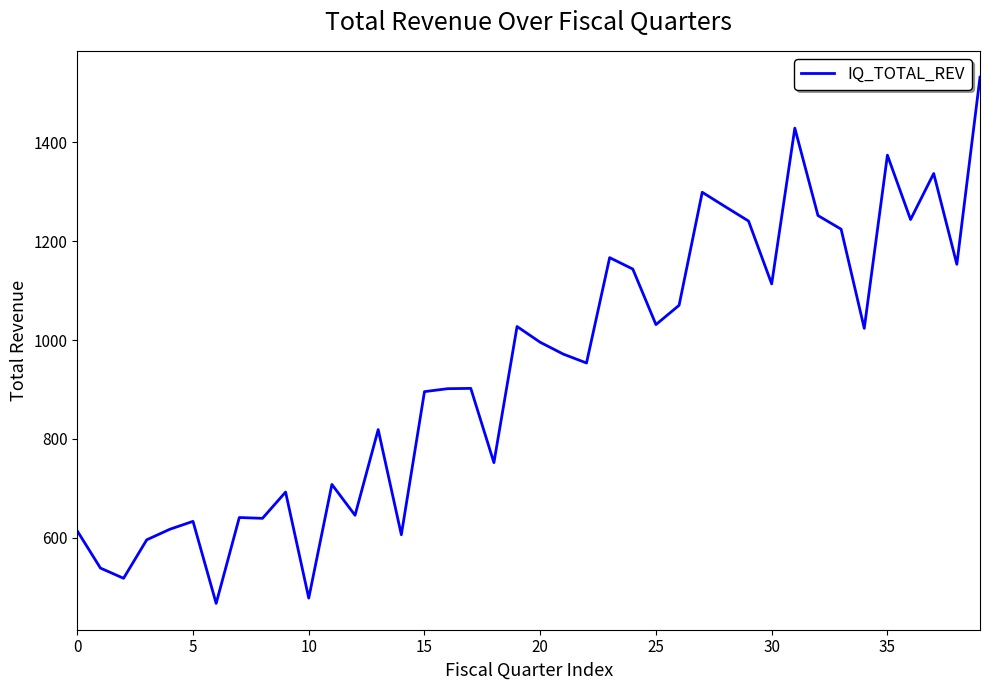

What is the difference between the maximum and minimum values?

1065.1